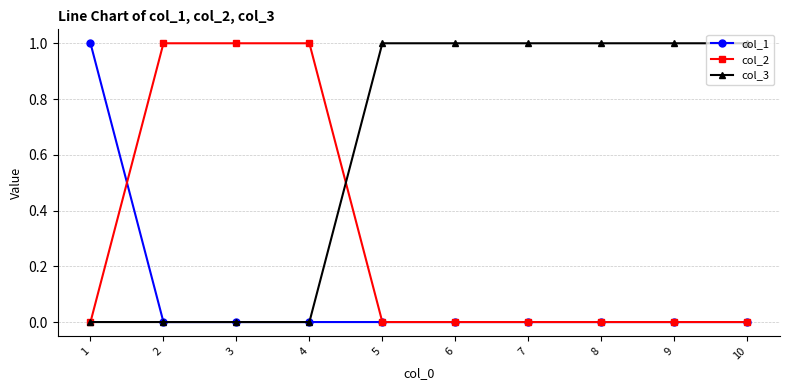

Does the chart display data point markers on the line(s)?

Yes